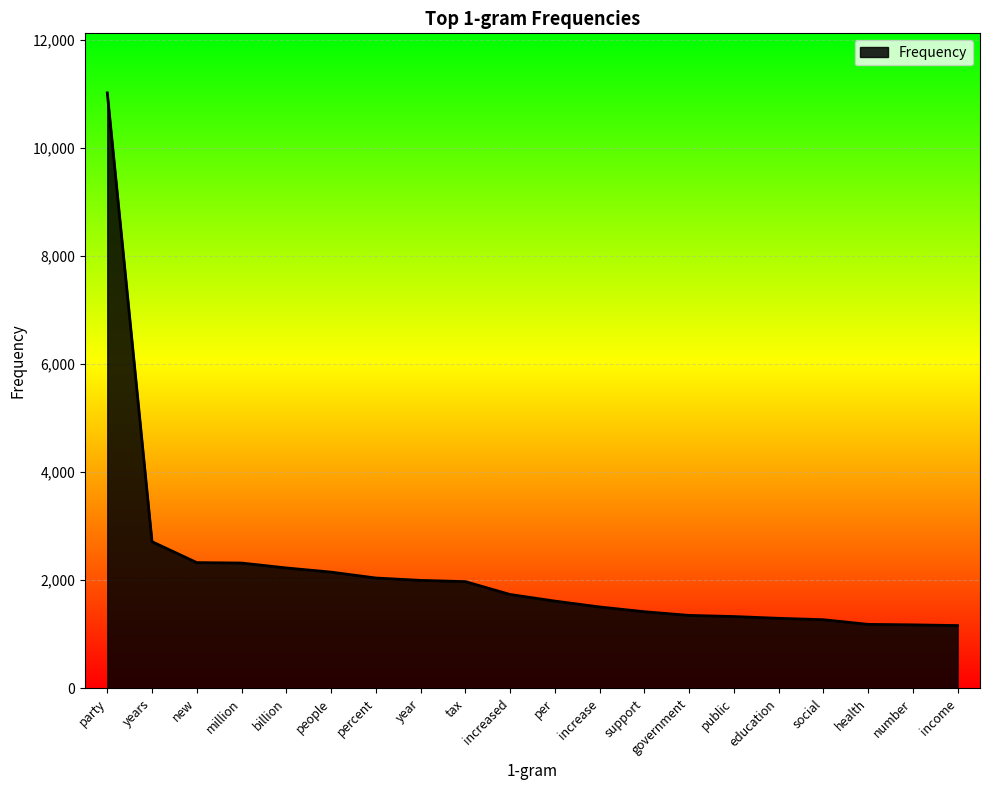

How many distinct data groups are displayed?

1